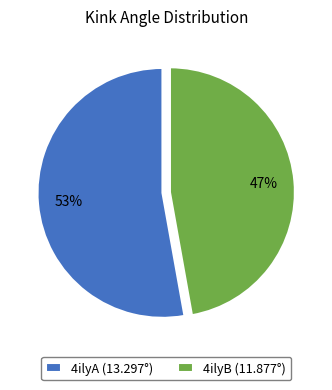

To the nearest percent, what portion does 4ilyA represent?

53%